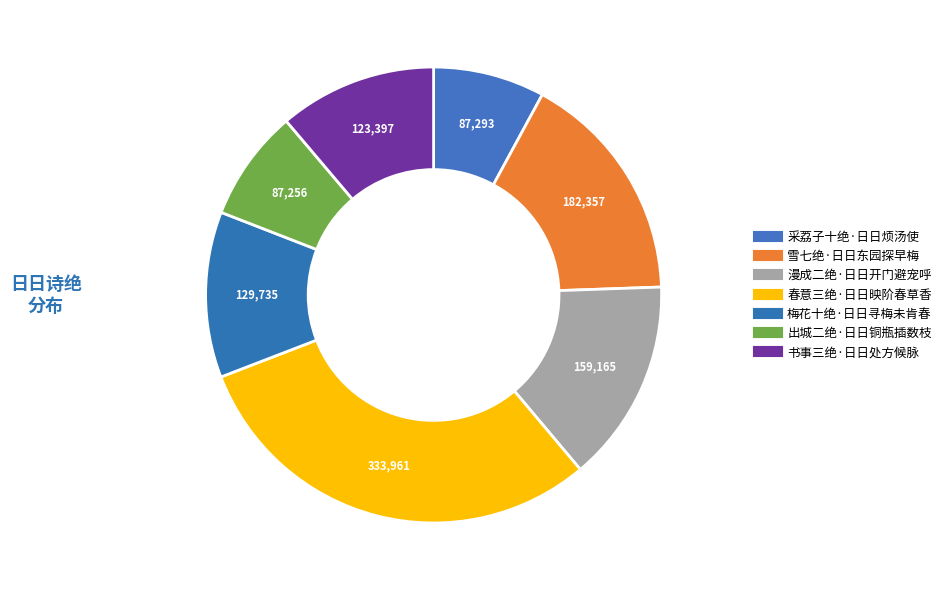

How many slices are in this pie chart?

7